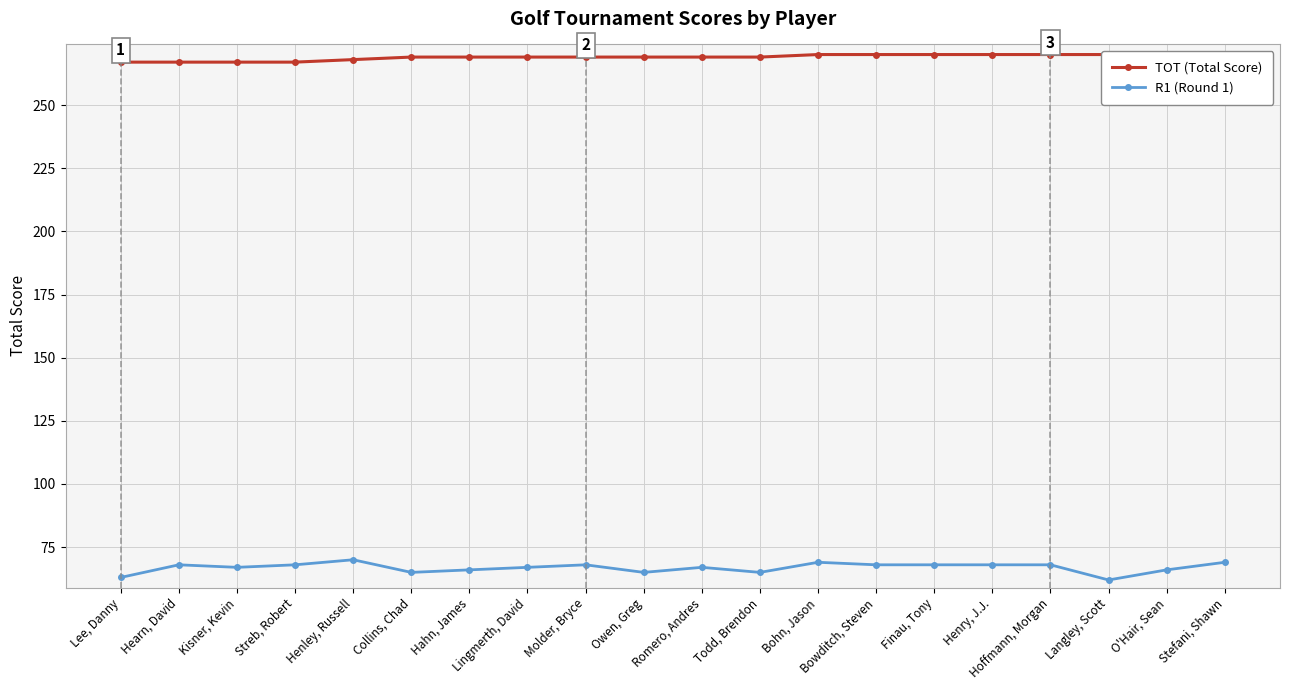

Which series changed the most between Hahn, James and Lingmerth, David?

R1 (Round 1)